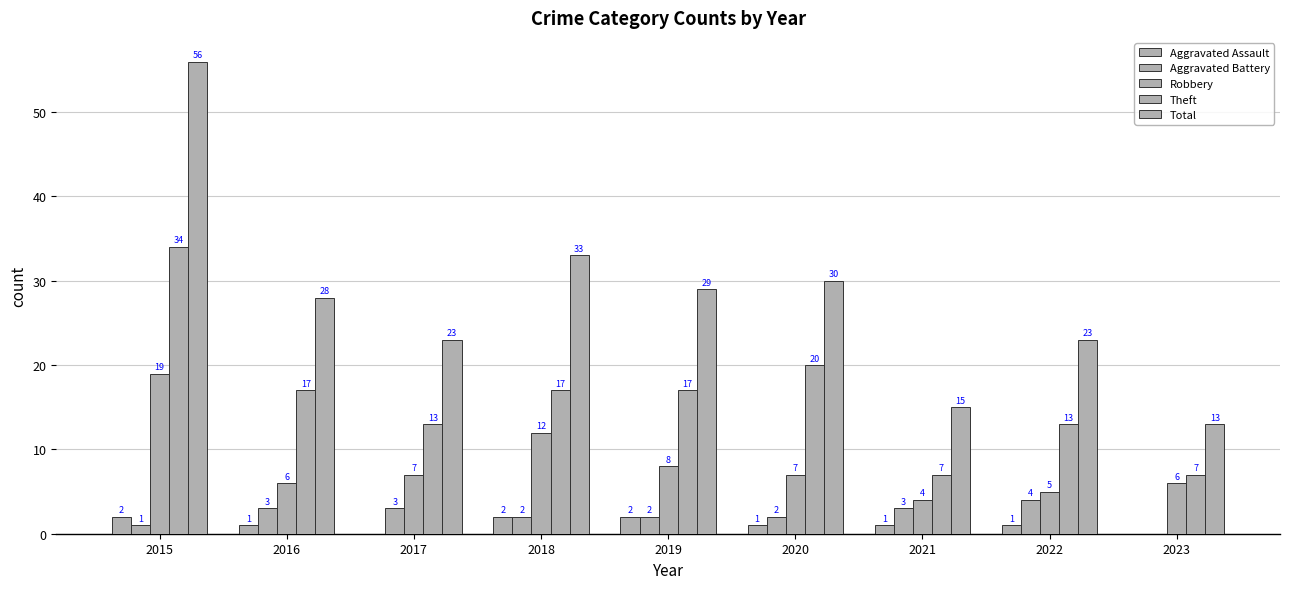

What is the difference between the maximum and minimum values in the Aggravated Battery series?

4